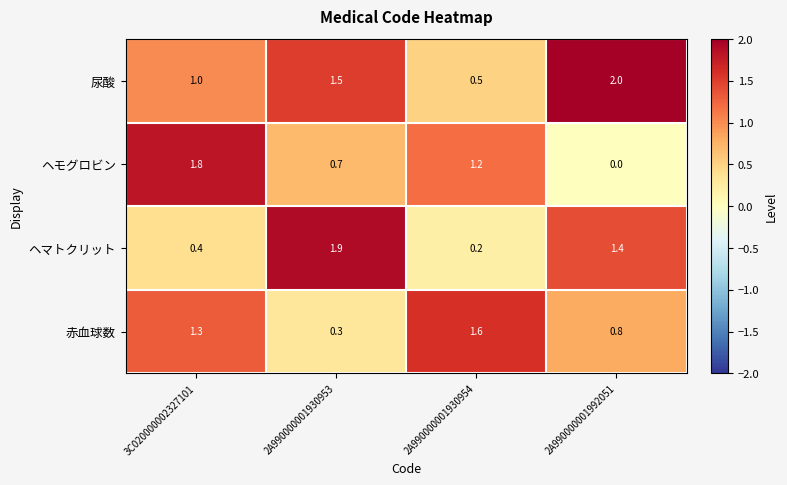

What is the difference between the maximum and minimum values in the 赤血球数 series?

1.3